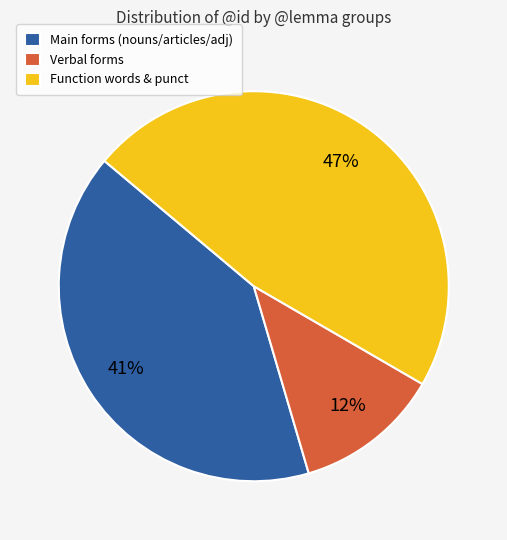

What is the ratio of the value at Main forms (nouns/articles/adj) to the value at Function words & punct?

0.9